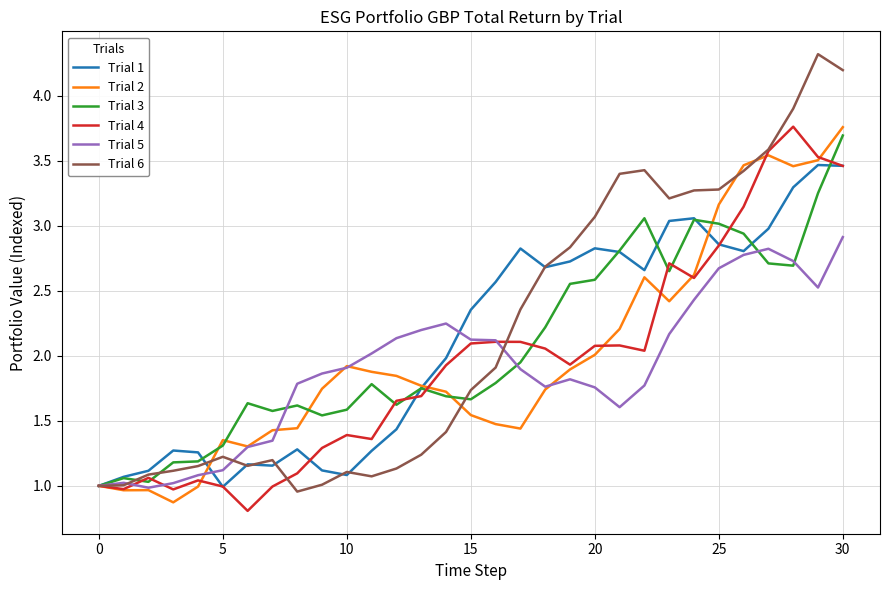

What are all the series names shown in the legend?

Trial 1, Trial 2, Trial 3, Trial 4, Trial 5, Trial 6